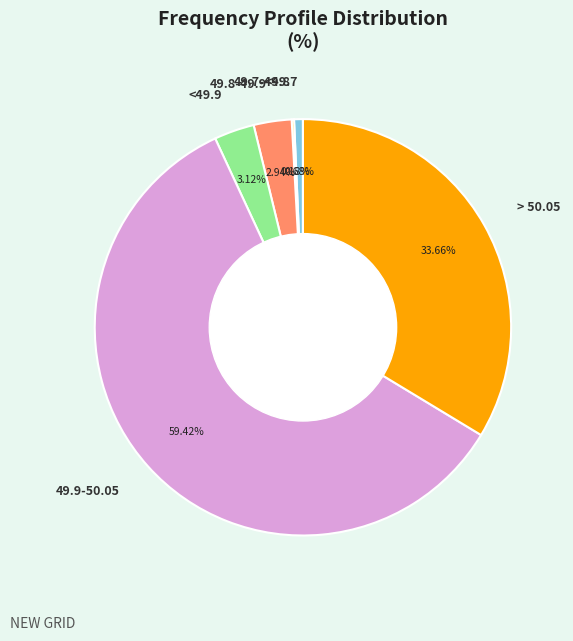

Approximately how many times larger is the value at > 50.05 compared to 49.9-50.05?

0.6